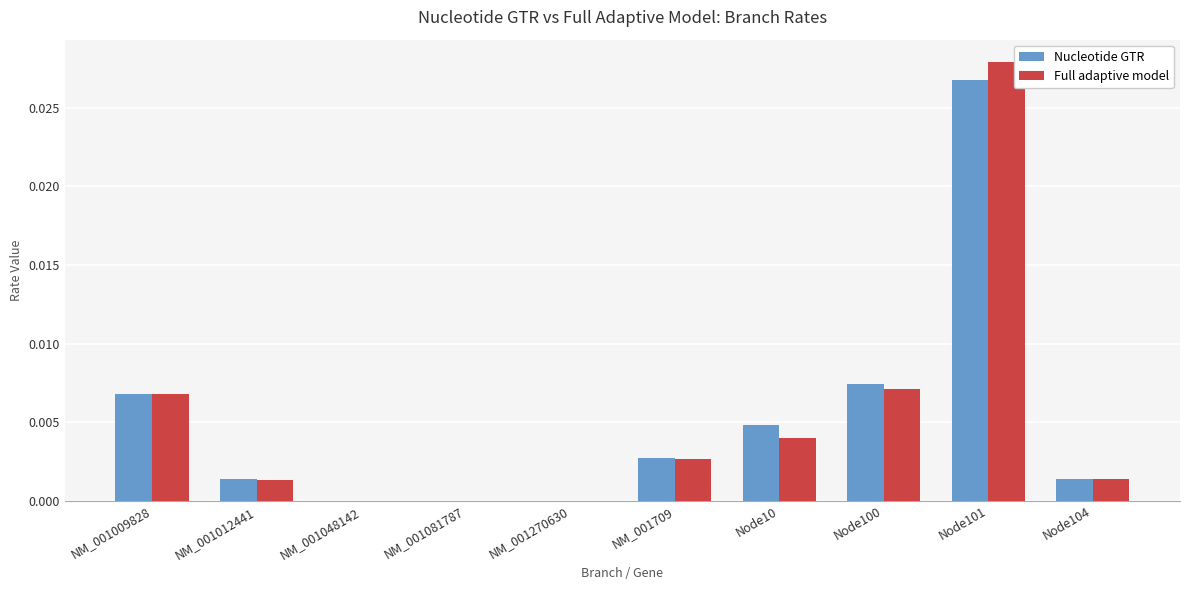

At which label does Nucleotide GTR reach its peak?

Node101